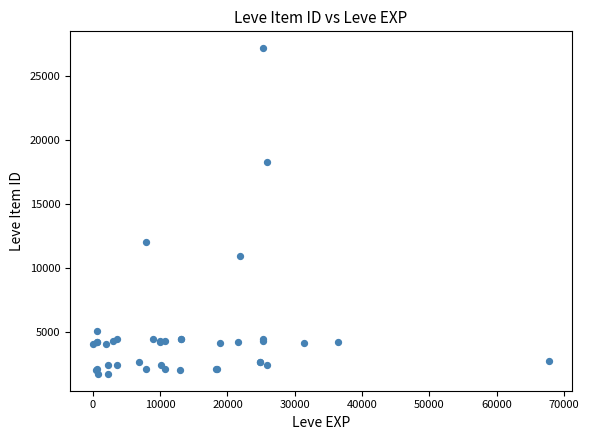

What Y value in the scatter plot is closest to 14448?

12018